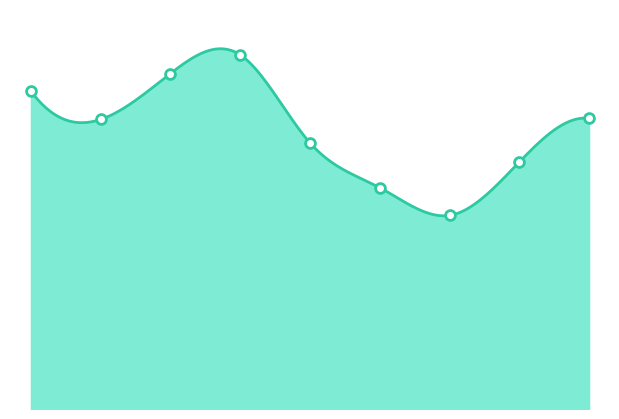

Between 3 and 4, which is larger?

3